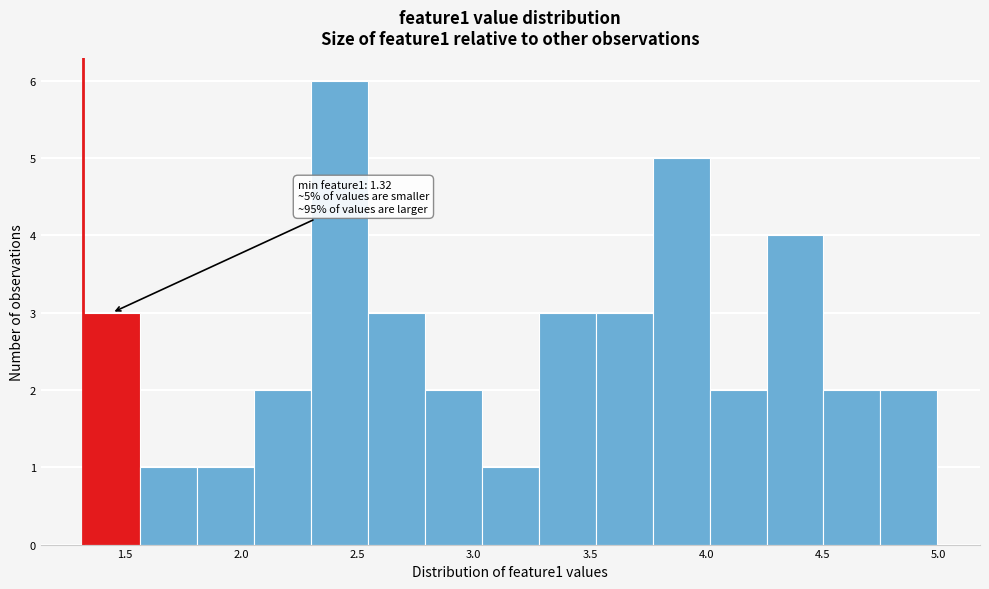

Over which range of the x-axis is the bar tallest?

2.30 to 2.55